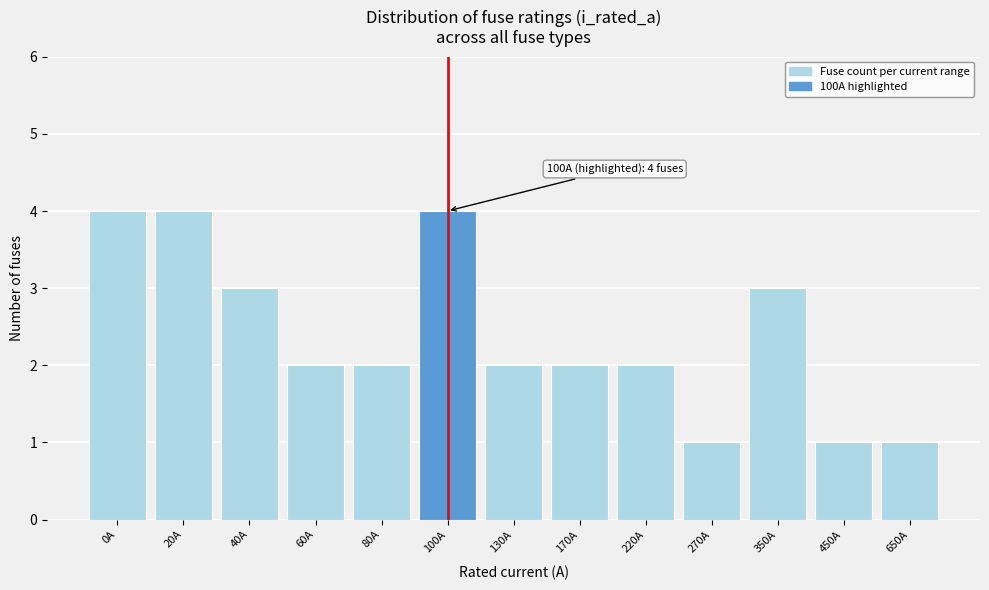

Reading right to left, what are all the values shown in this chart?

1	1	3	1	2	2	2	4	2	2	3	4	4